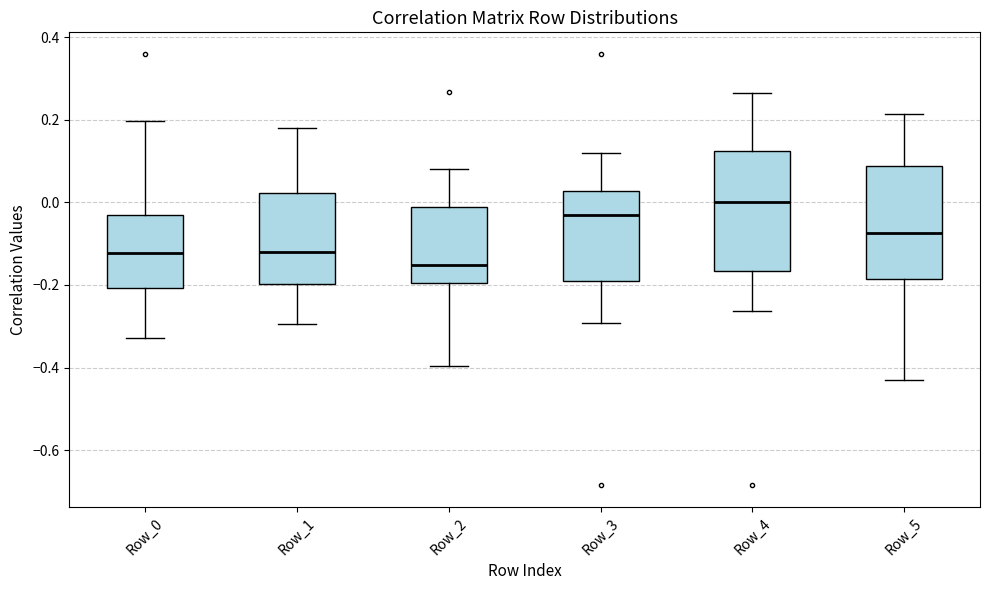

Which box's median line is the lowest?

Row_2